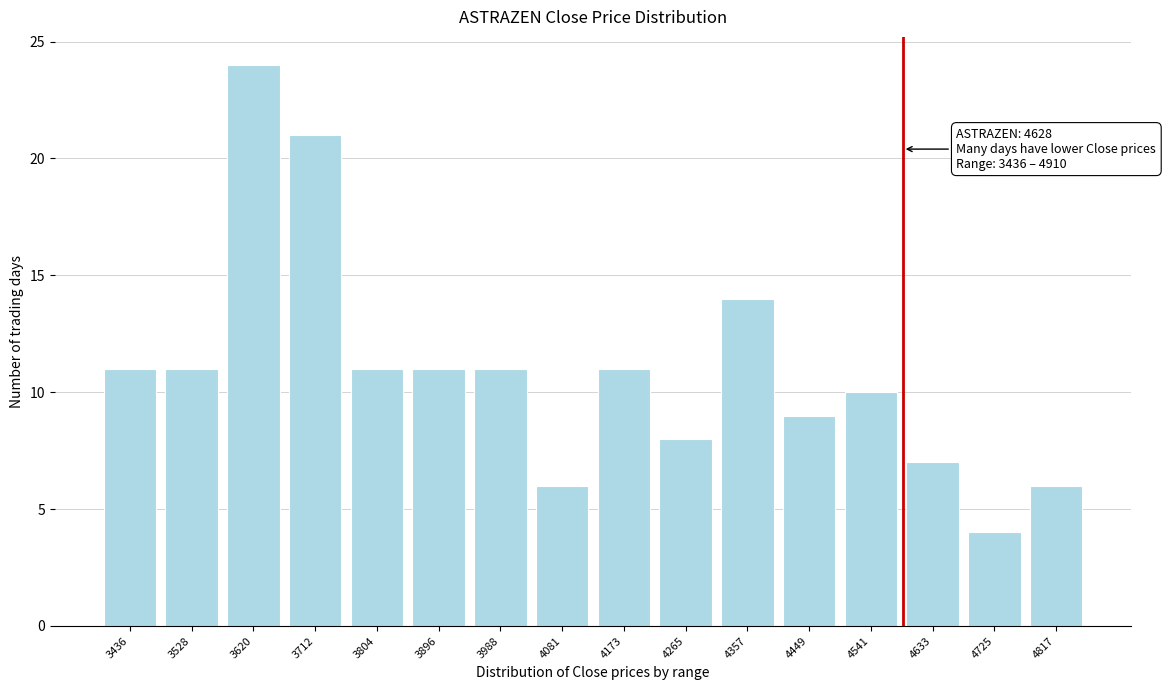

Reading left to right, transcribe all the data shown in this chart.

3436=11	3528=11	3620=24	3712=21	3804=11	3896=11	3988=11	4081=6	4173=11	4265=8	4357=14	4449=9	4541=10	4633=7	4725=4	4817=6